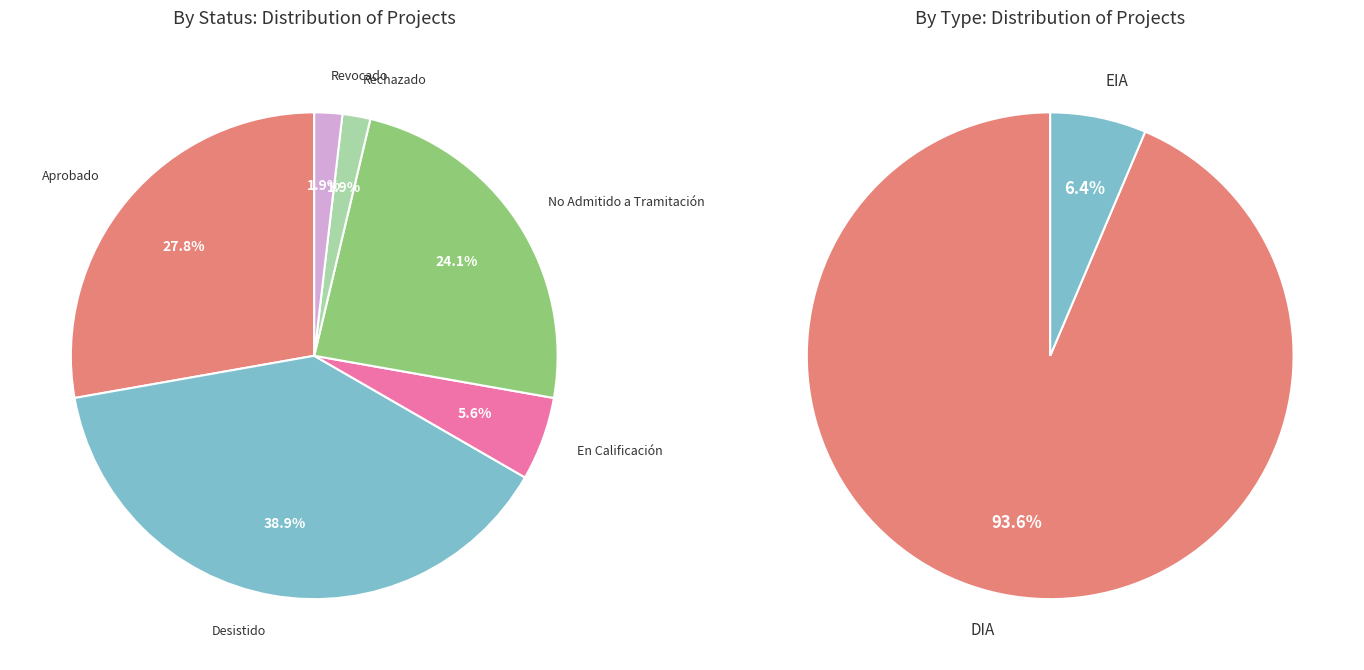

True or false: Rechazado accounts for 2% of the total.

True